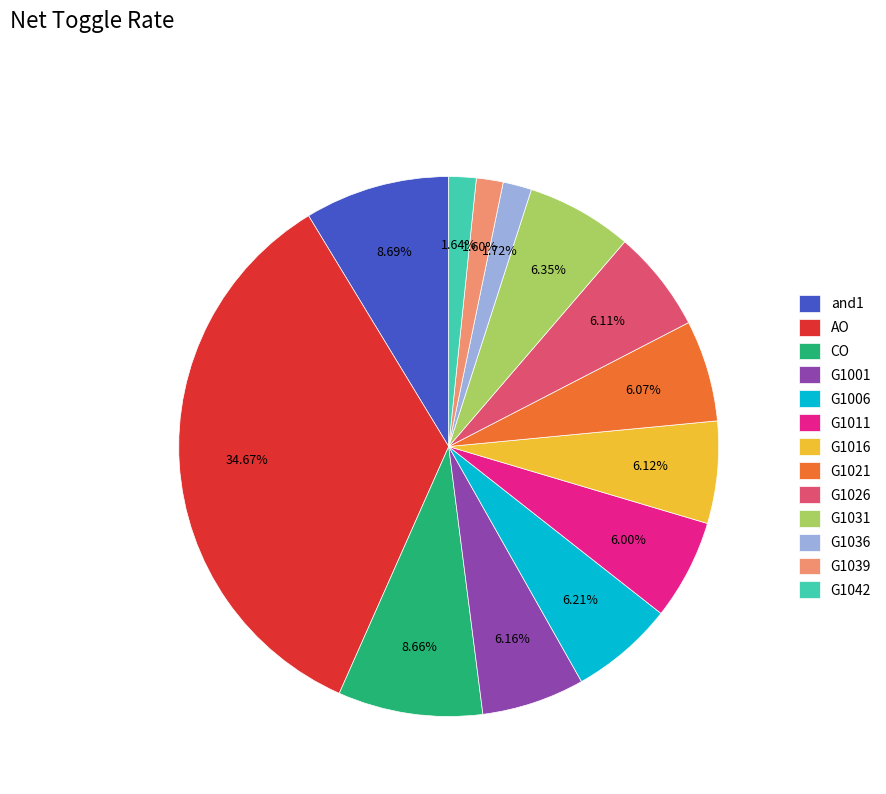

Combined, what portion of the pie is G1026 and and1?

14.8%